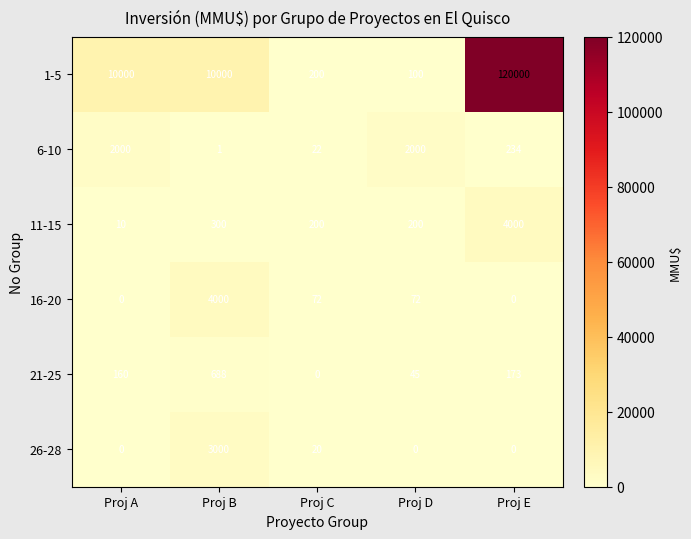

Which series has the widest spread of values?

1-5